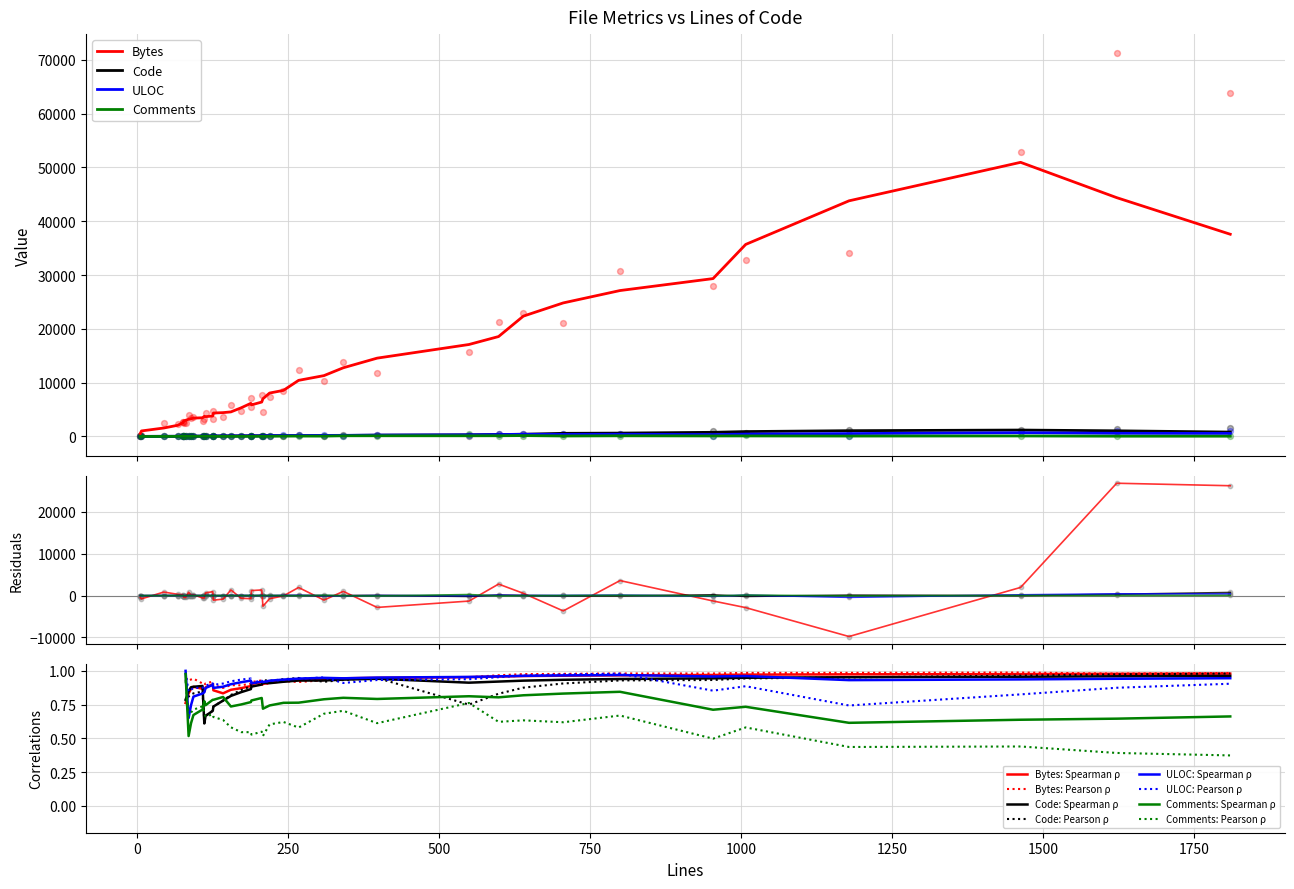

Is the value of Code at 32 greater than the value of Bytes at 35?

No